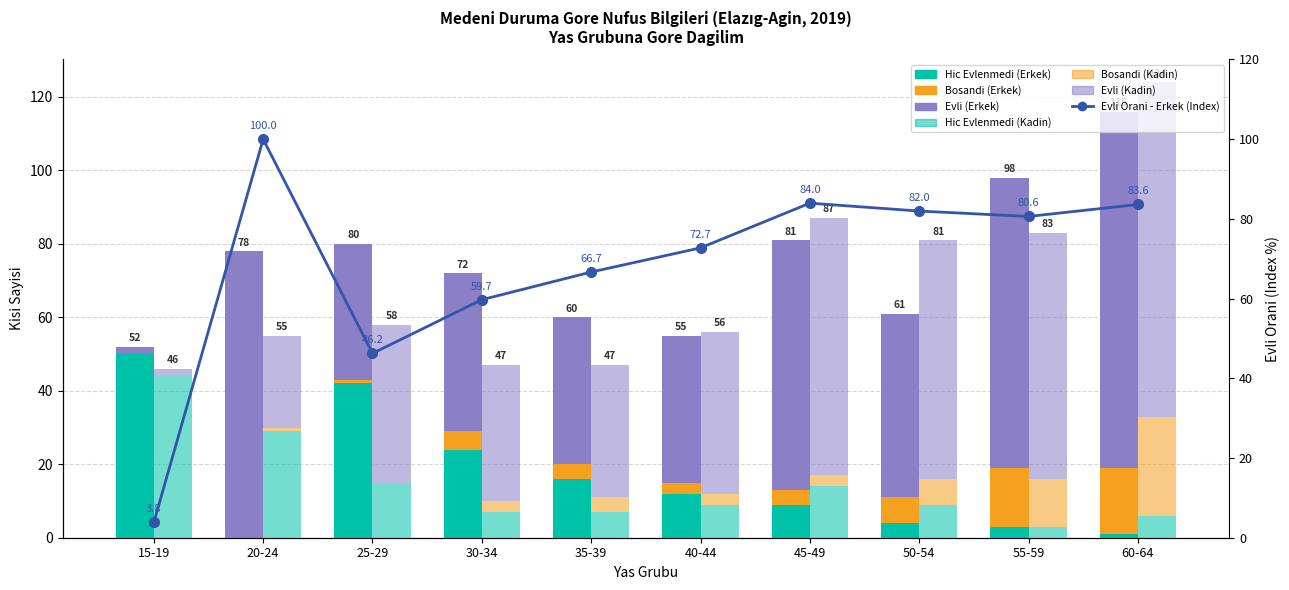

How many bars are there in each group?

6